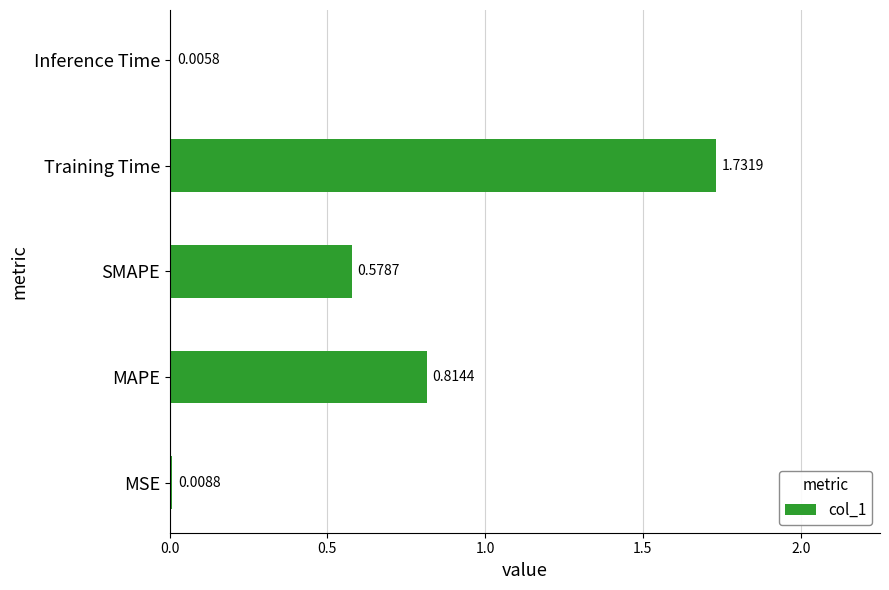

Are the bars horizontal?

Yes